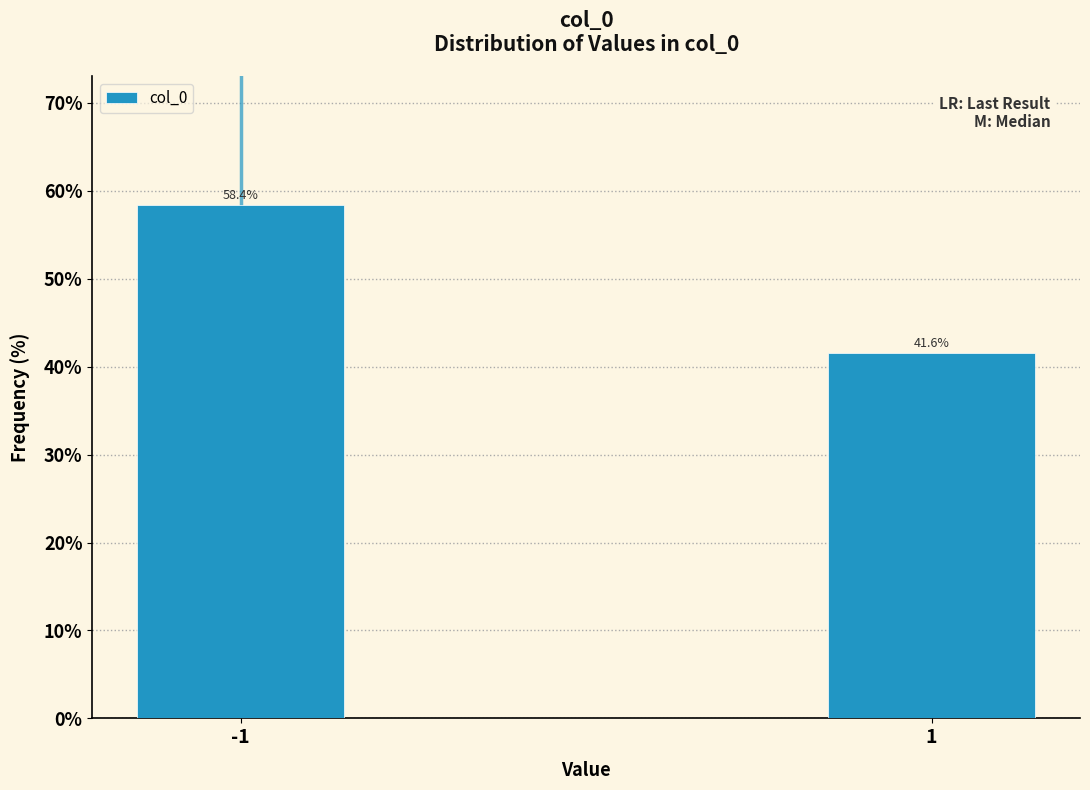

Reading left to right, what are all the values shown in this chart?

58.4	41.6